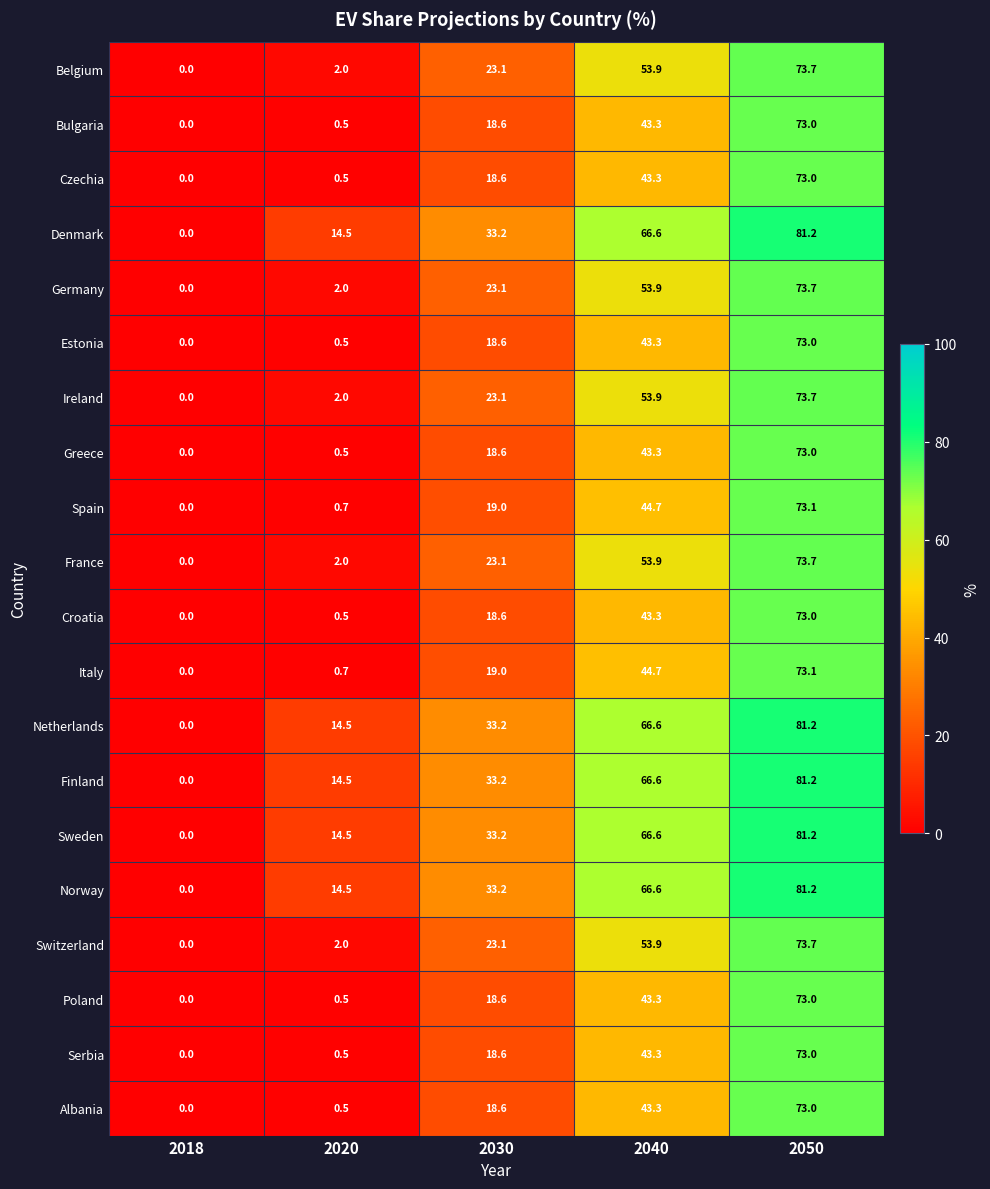

How many values in the Netherlands series exceed 33?

3